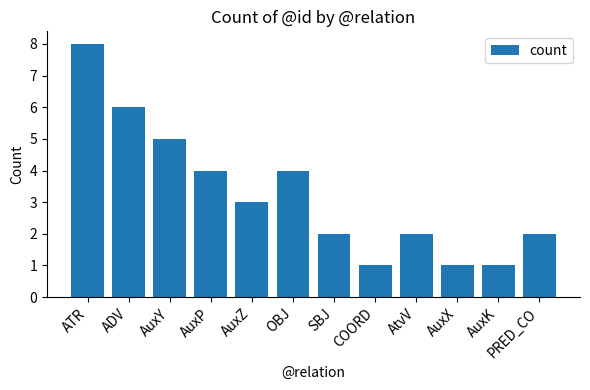

How many data points are less than 3?

6